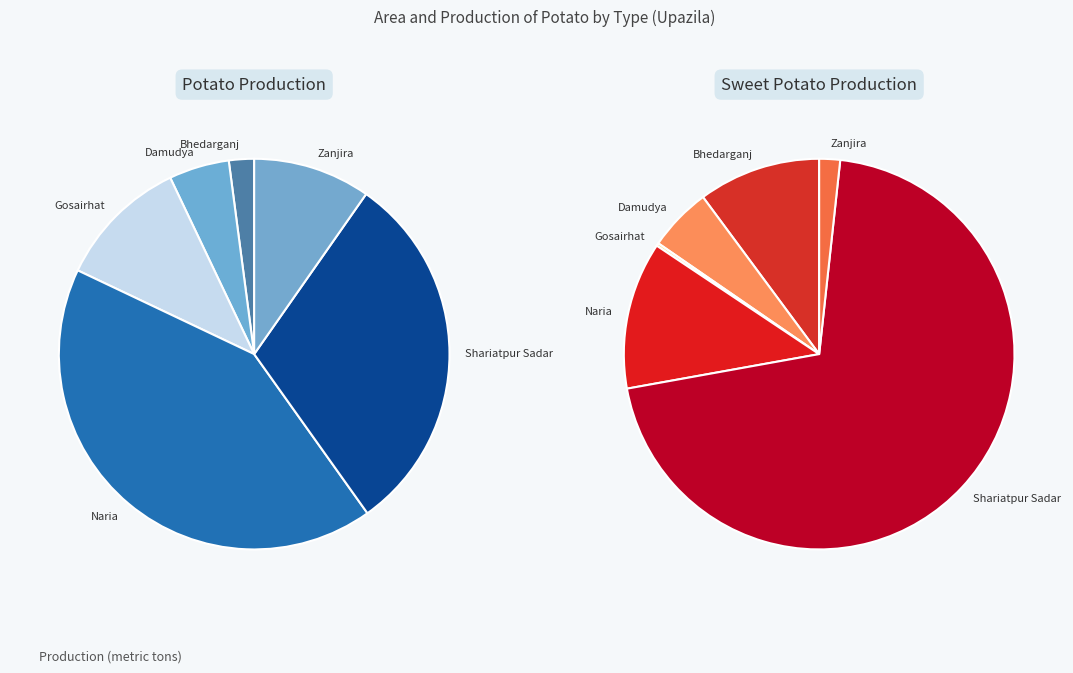

What percentage is the Gosairhat slice, to the nearest percent?

11%